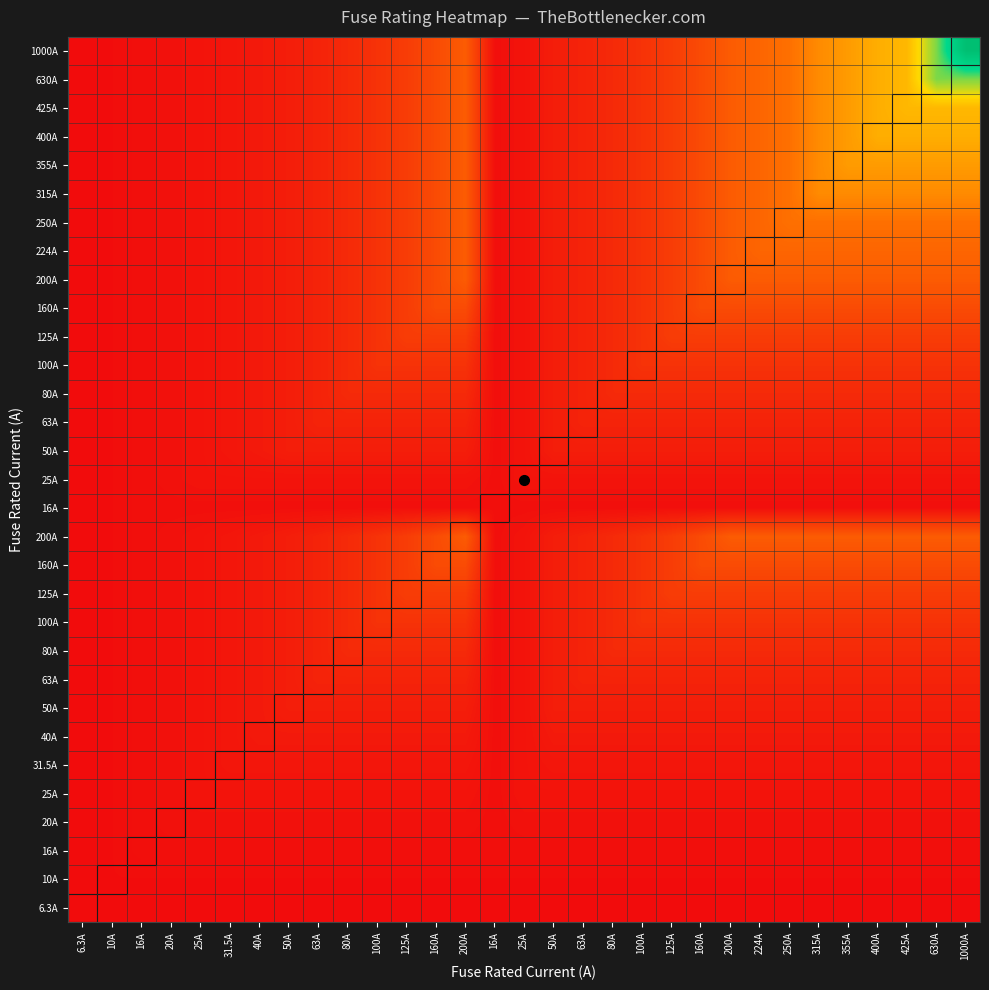

At which category is the sum across all series the highest?

1000A